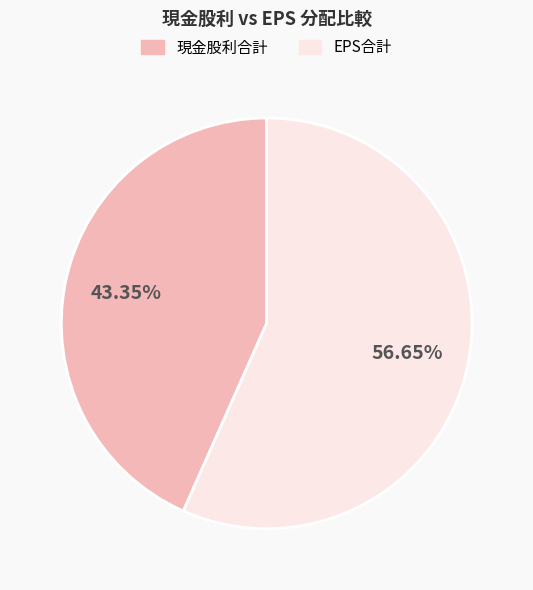

Does any single category account for the majority?

Yes